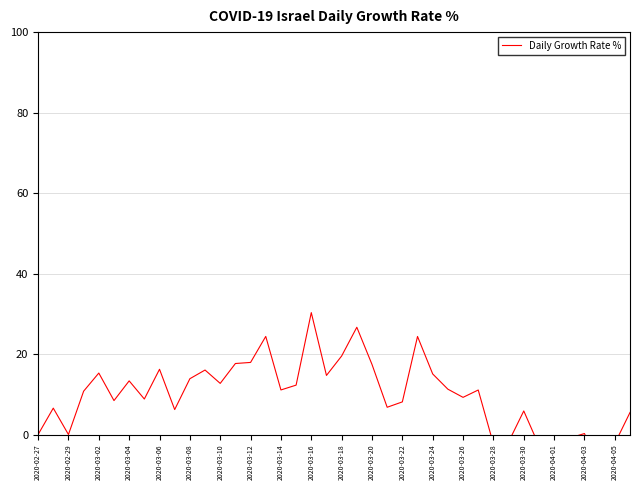

How many positive values are there?

31